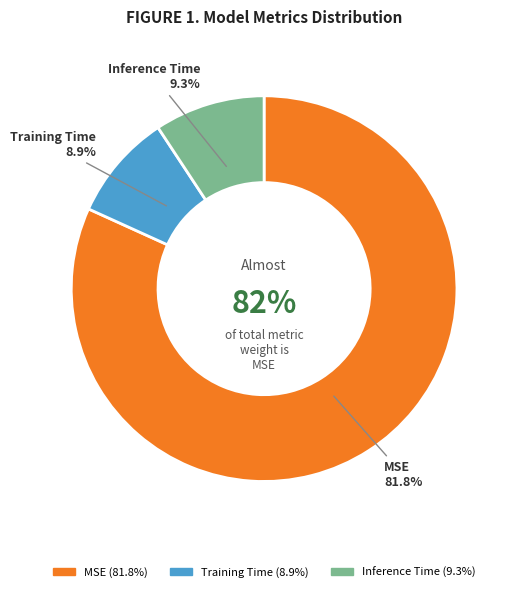

Which category has the biggest portion of the pie?

MSE